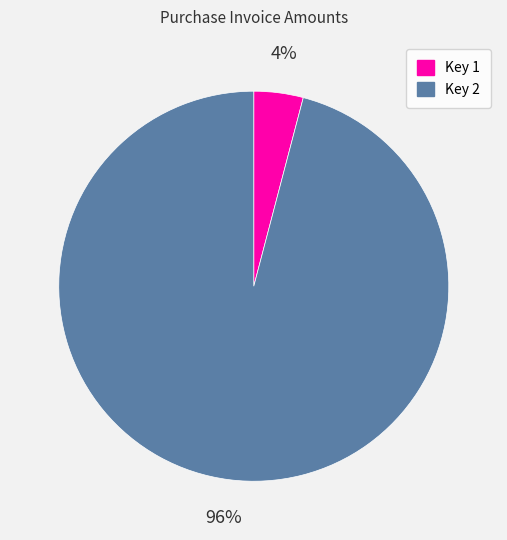

To the nearest percent, what portion does Key 1 represent?

4%